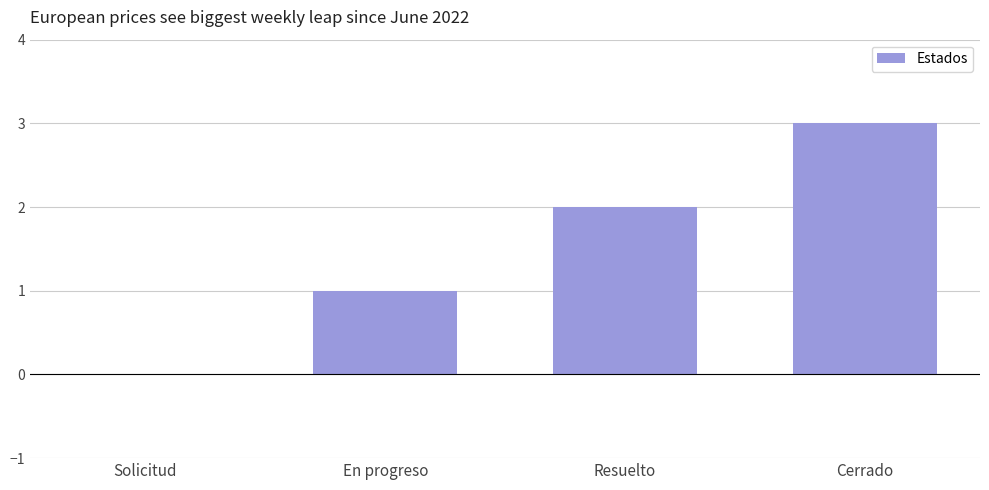

Which label corresponds to the largest value in the chart?

Cerrado